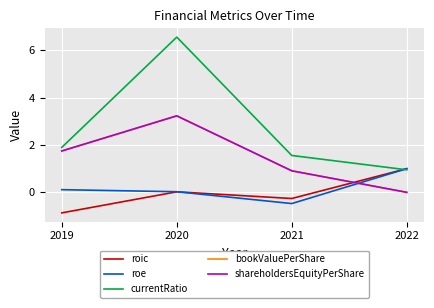

At which label is roic closest to 0?

2020